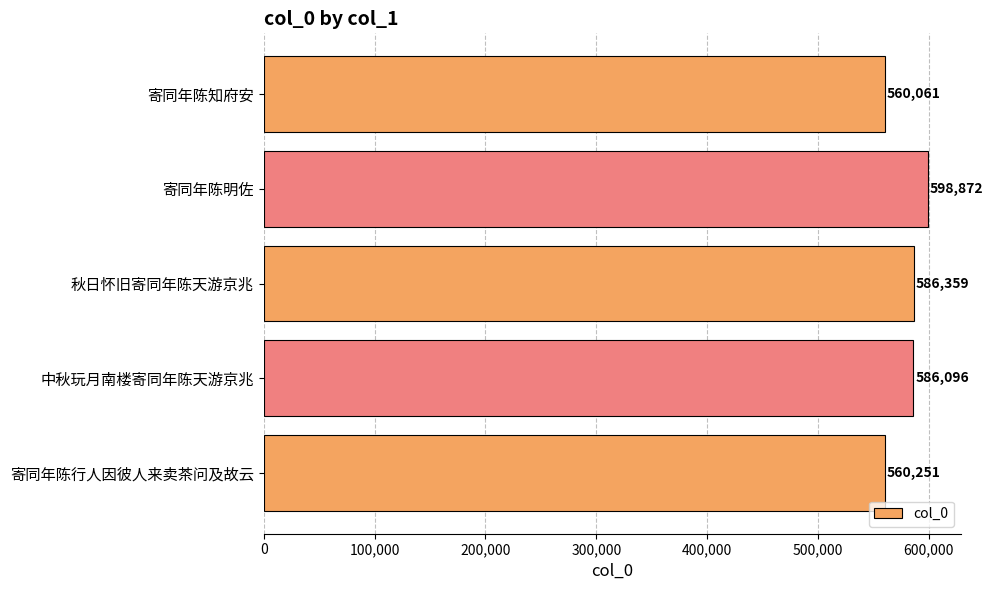

How many categories are shown in the chart?

5